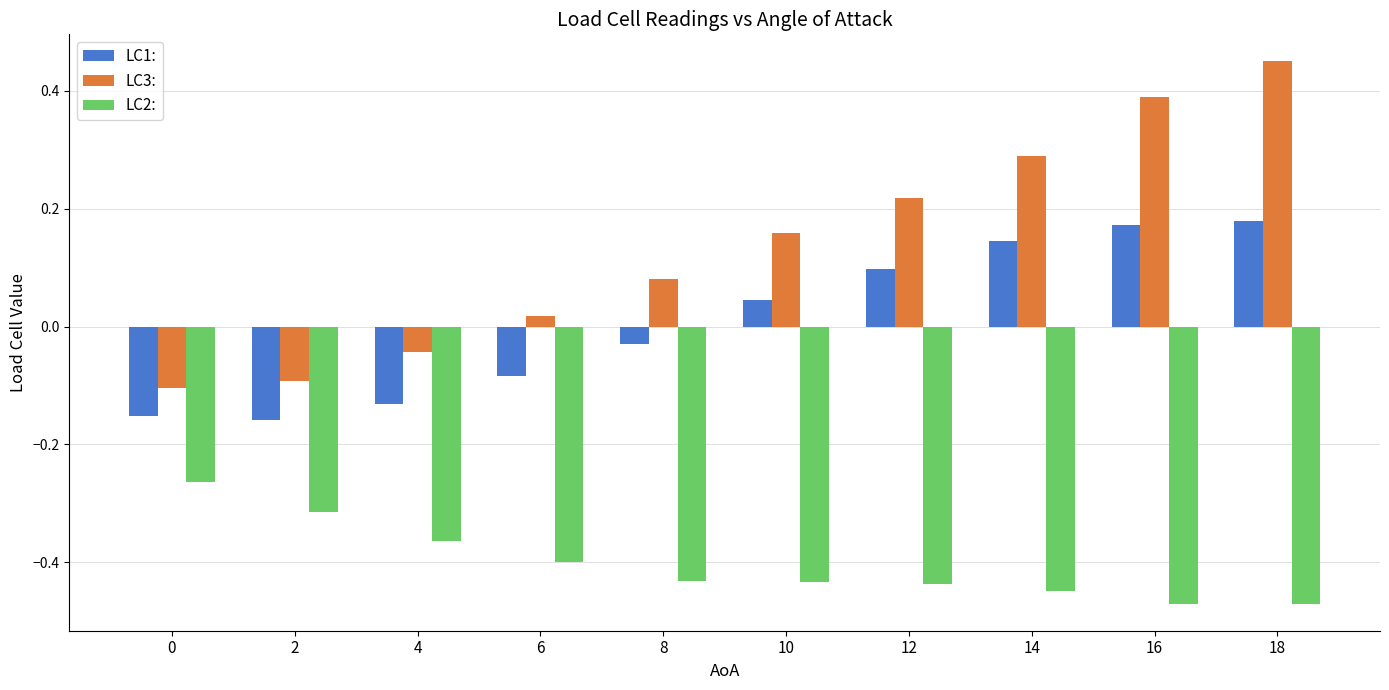

Which series changed the most between 10 and 18?

LC3: